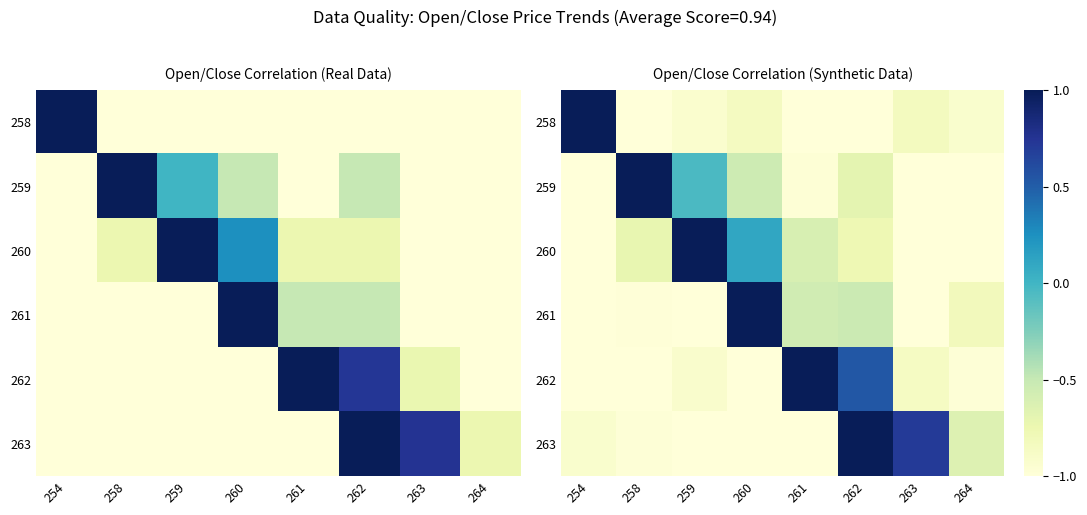

What is the total value across all series at 263?

-4.0